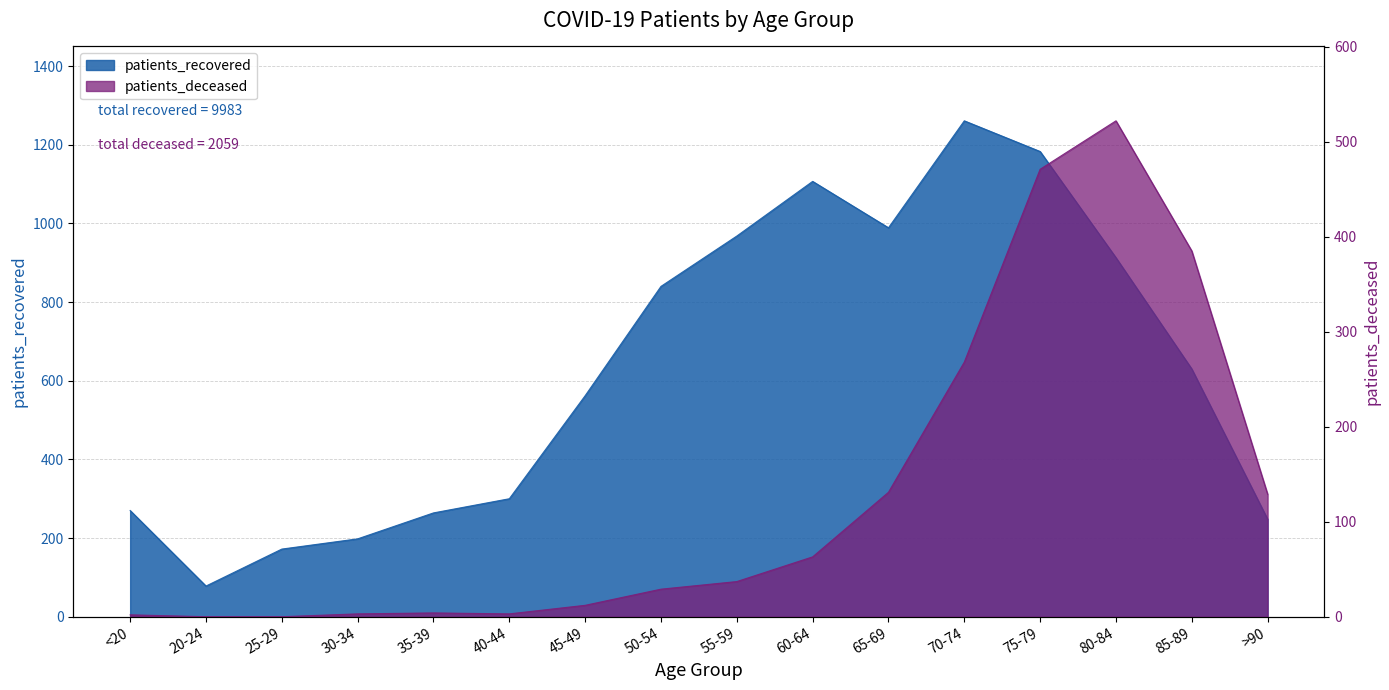

Is the value of patients_deceased at 50-54 greater than the value of patients_recovered at 85-89?

No